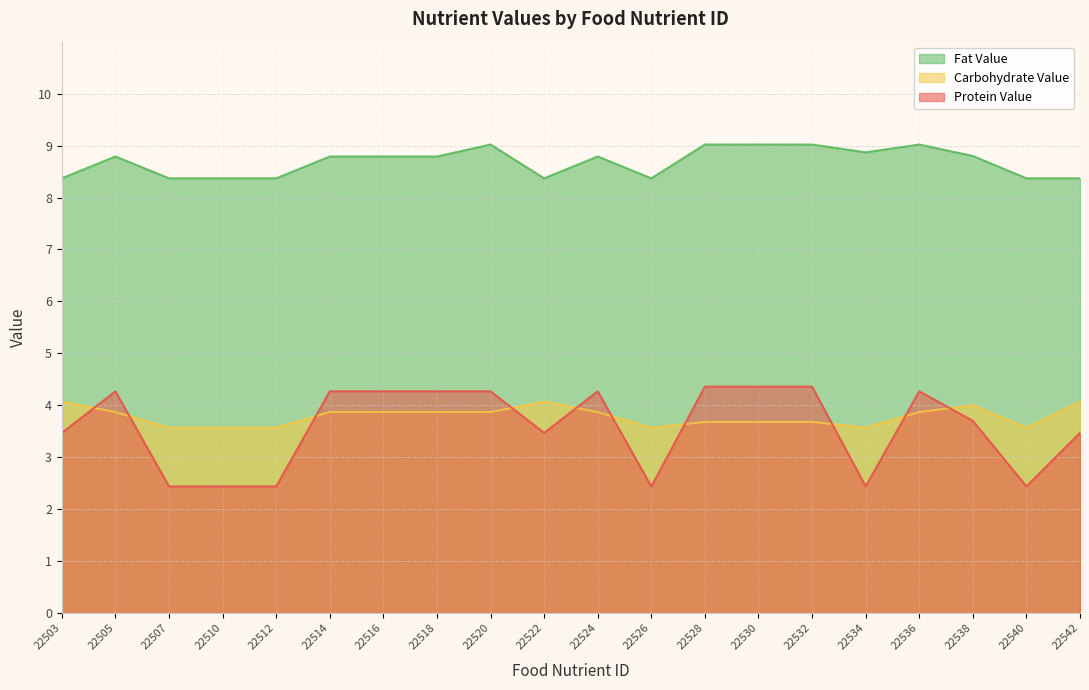

How many data points in protein_value are above 4?

10